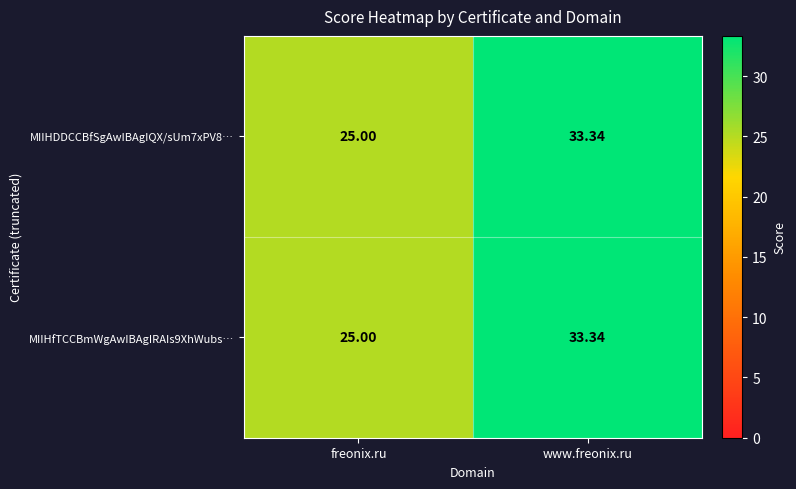

Count the number of data series in this chart.

2